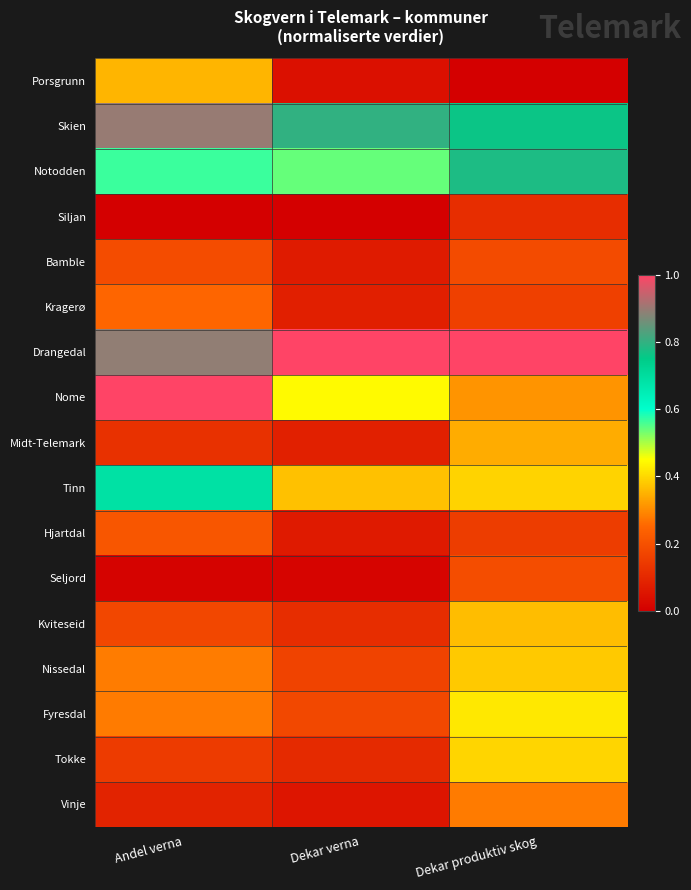

Reading left to right, what are all the values shown in this chart?

Porsgrunn: Andel verna=0.4	Dekar verna=0.0	Dekar produktiv skog=0.0
Skien: Andel verna=0.9	Dekar verna=0.8	Dekar produktiv skog=0.8
Notodden: Andel verna=0.6	Dekar verna=0.5	Dekar produktiv skog=0.8
Siljan: Andel verna=0.0	Dekar verna=0.0	Dekar produktiv skog=0.1
Bamble: Andel verna=0.2	Dekar verna=0.1	Dekar produktiv skog=0.2
Kragerø: Andel verna=0.2	Dekar verna=0.1	Dekar produktiv skog=0.2
Drangedal: Andel verna=0.9	Dekar verna=1.0	Dekar produktiv skog=1.0
Nome: Andel verna=1.0	Dekar verna=0.4	Dekar produktiv skog=0.3
Midt-Telemark: Andel verna=0.1	Dekar verna=0.1	Dekar produktiv skog=0.3
Tinn: Andel verna=0.7	Dekar verna=0.4	Dekar produktiv skog=0.4
Hjartdal: Andel verna=0.2	Dekar verna=0.1	Dekar produktiv skog=0.2
Seljord: Andel verna=0.0	Dekar verna=0.0	Dekar produktiv skog=0.2
Kviteseid: Andel verna=0.2	Dekar verna=0.1	Dekar produktiv skog=0.4
Nissedal: Andel verna=0.3	Dekar verna=0.2	Dekar produktiv skog=0.4
Fyresdal: Andel verna=0.3	Dekar verna=0.2	Dekar produktiv skog=0.4
Tokke: Andel verna=0.1	Dekar verna=0.1	Dekar produktiv skog=0.4
Vinje: Andel verna=0.1	Dekar verna=0.1	Dekar produktiv skog=0.3